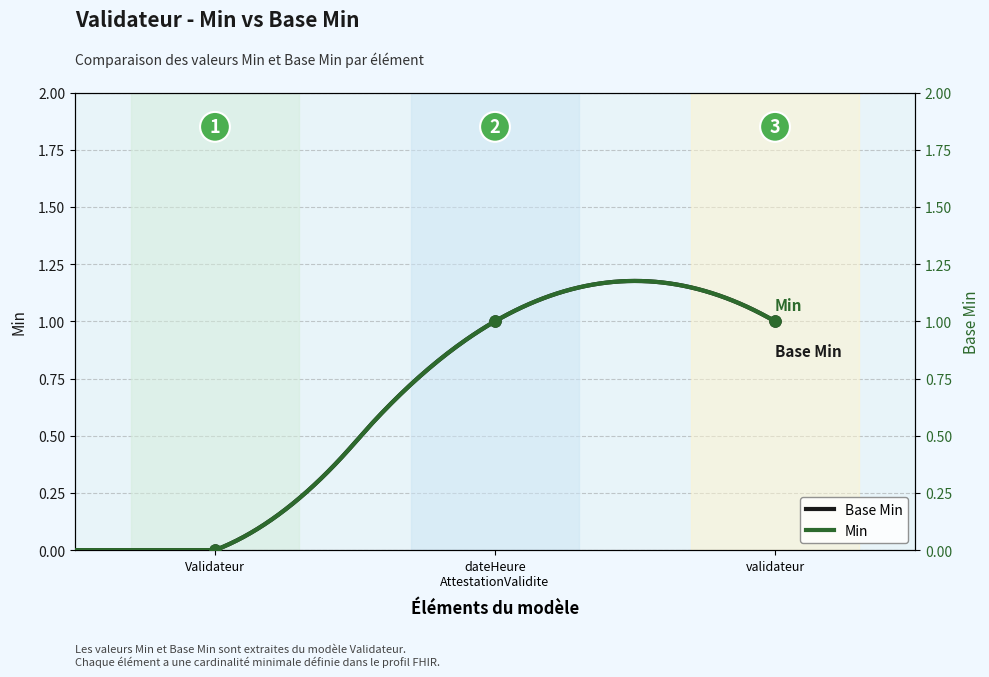

How many lines are shown in the chart?

2